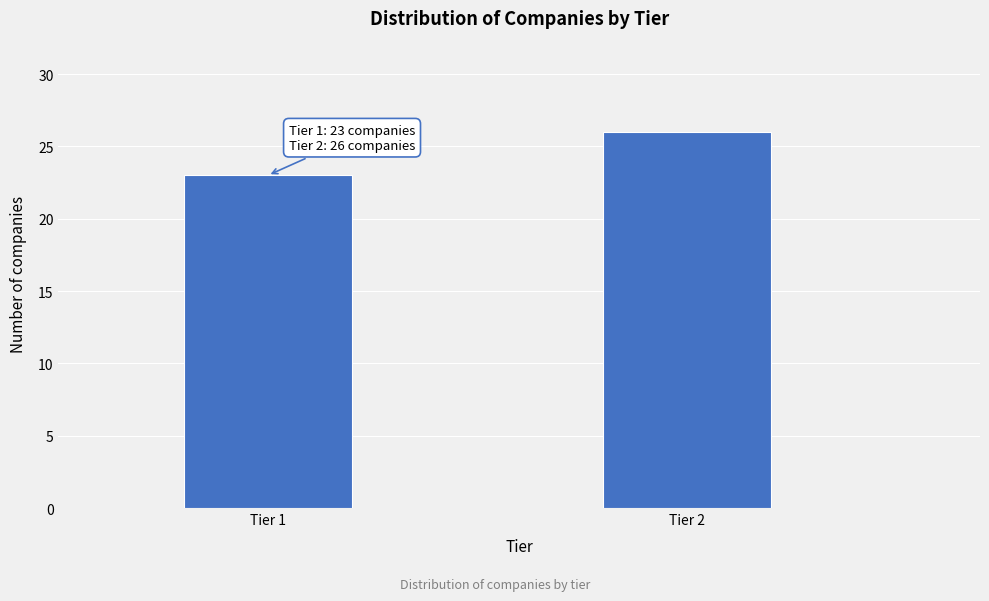

Reading left to right, what are all the values shown in this chart?

23	26